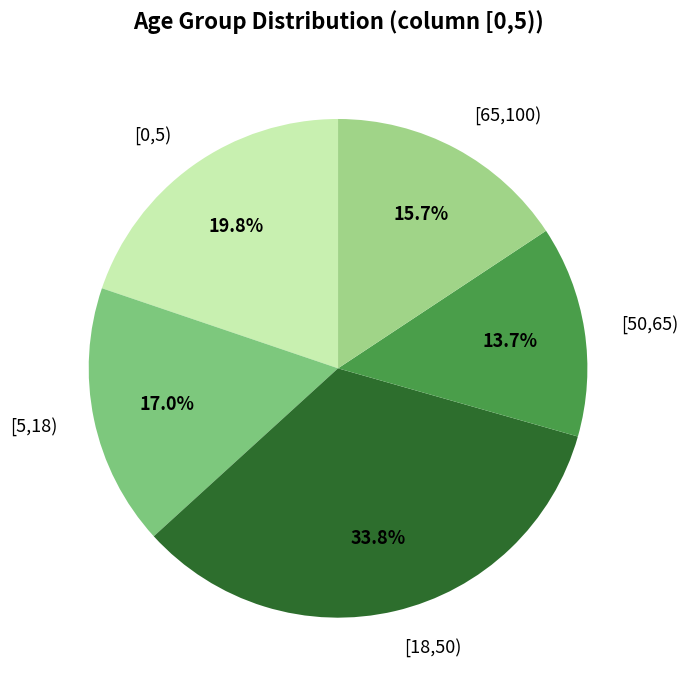

Between [65,100) and [0,5), which is larger?

[0,5)